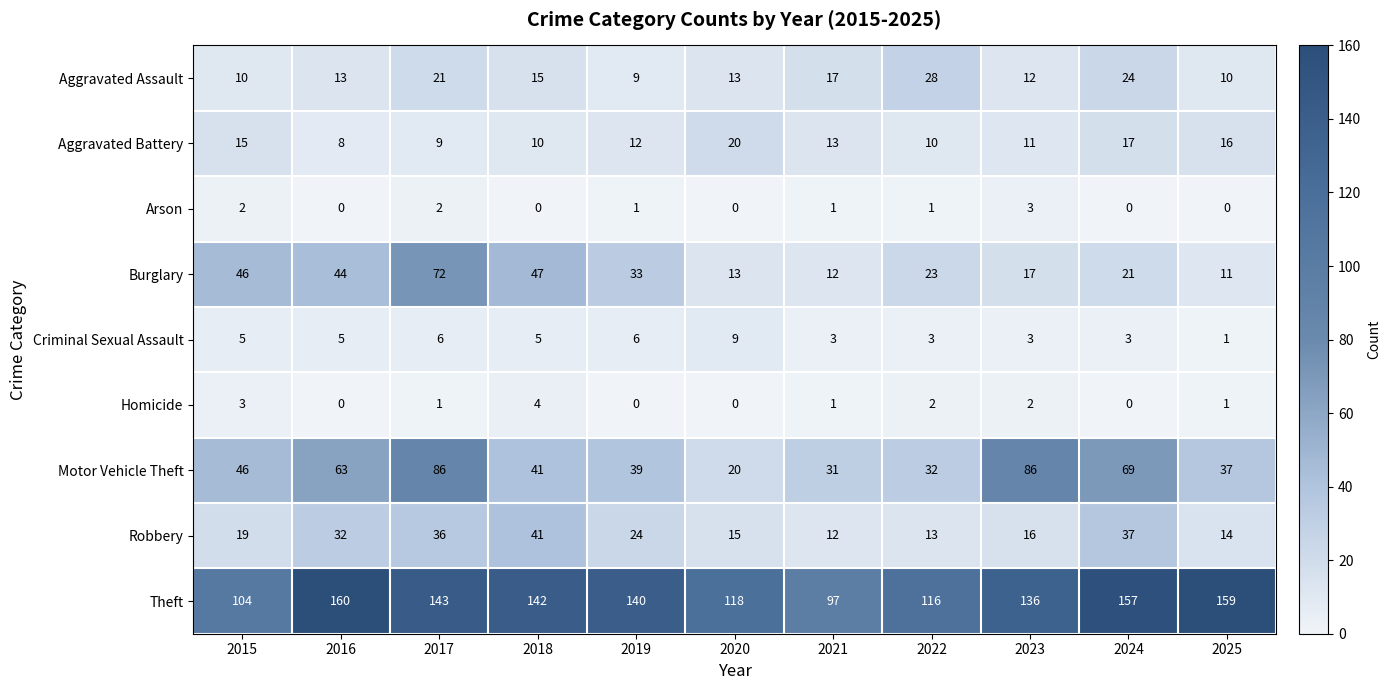

What is the difference between the maximum and minimum values in the Theft series?

63